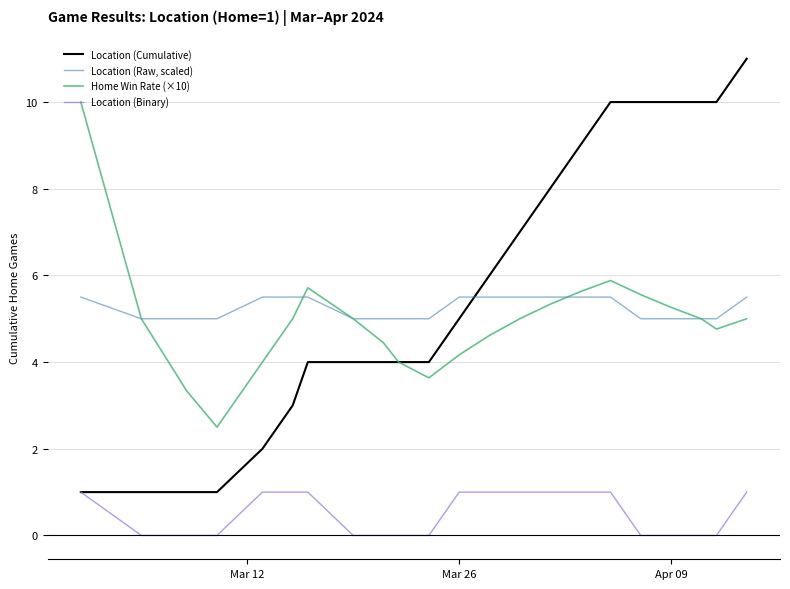

List the series in order of their peak value, lowest first.

Location (Binary), Location (Raw, scaled), Home Win Rate (×10), Location (Cumulative)